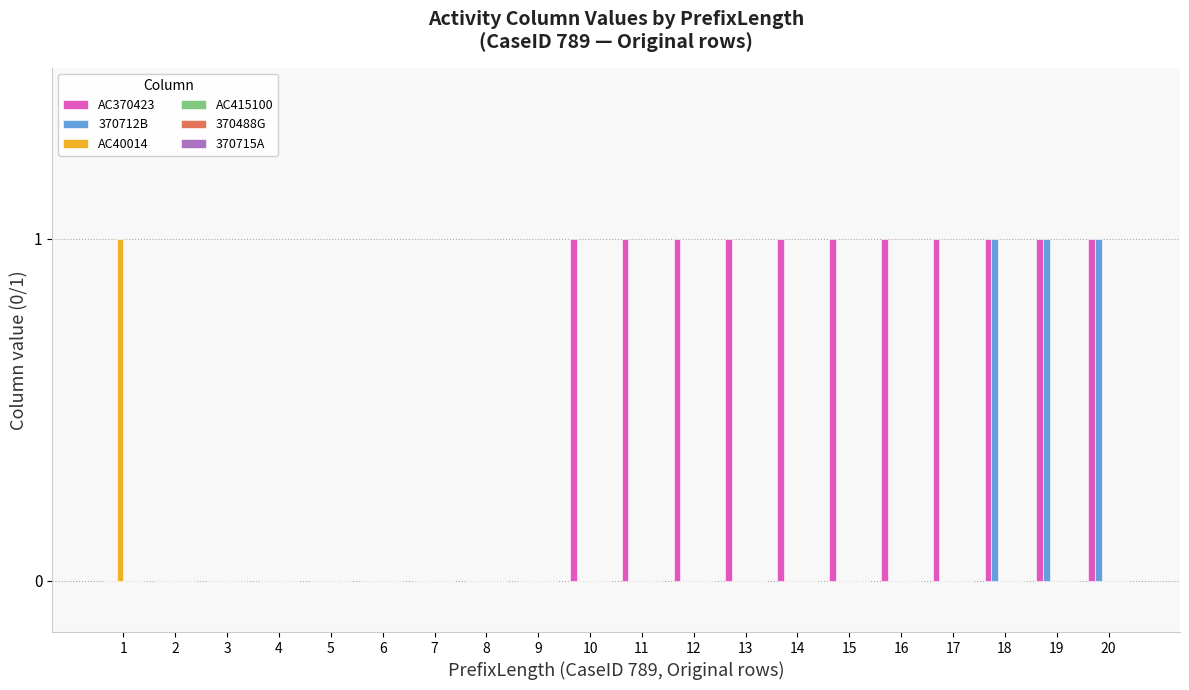

Are the bars grouped side by side (vs. stacked)?

Yes